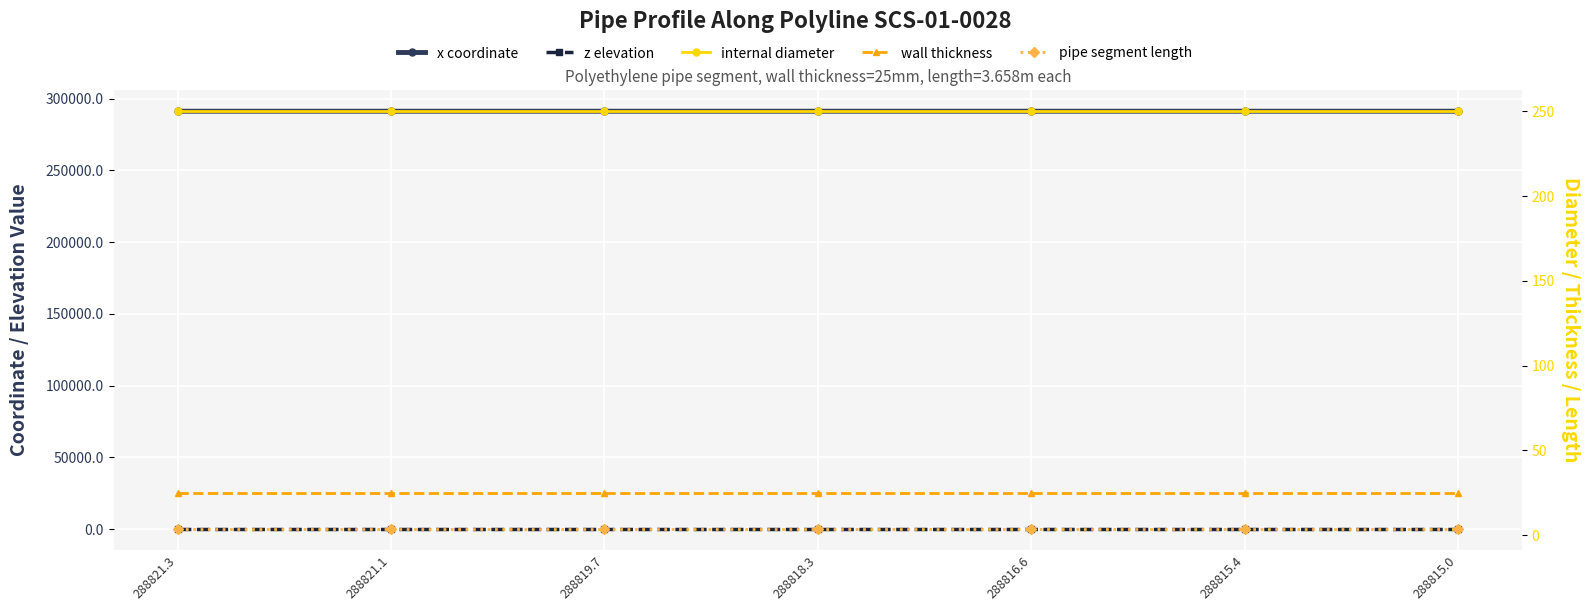

At which label is x coordinate closest to 291212?

288819.7